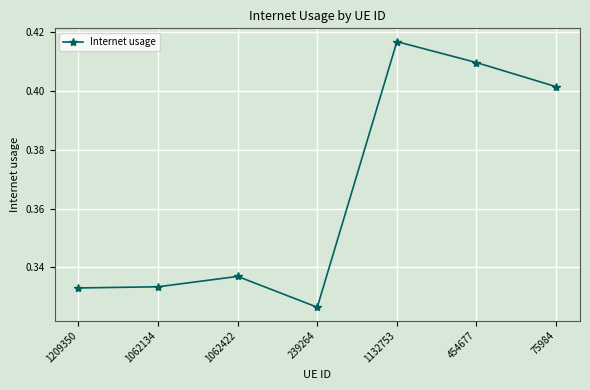

Which label corresponds to the smallest value in the chart?

239264